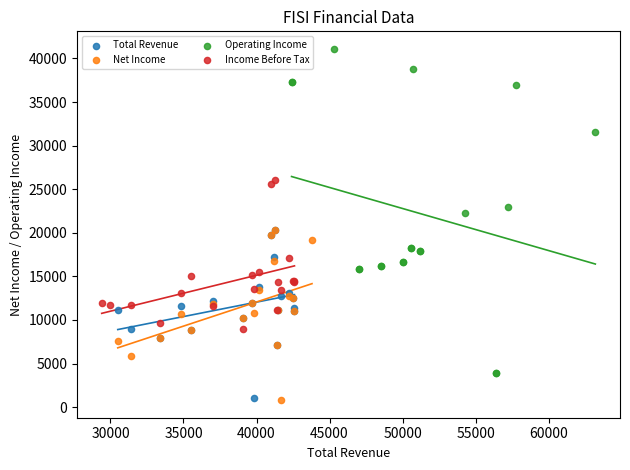

Which series contains the highest Y value?

Operating Income